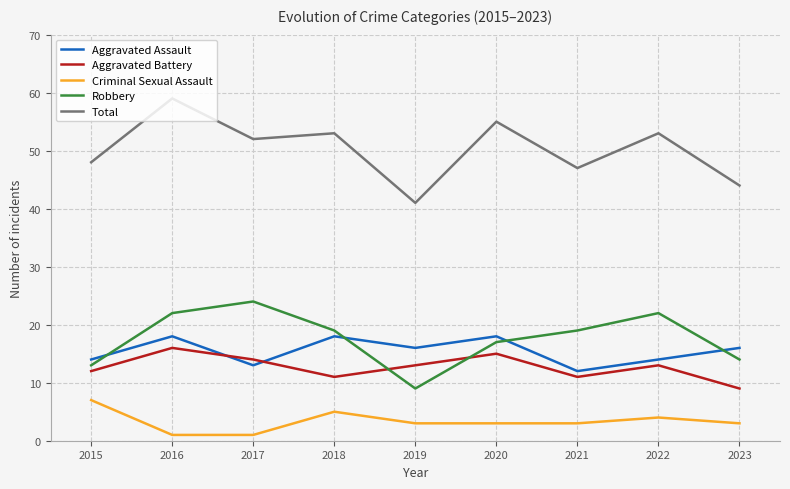

Between 2017 and 2019, which series saw the biggest shift?

Robbery